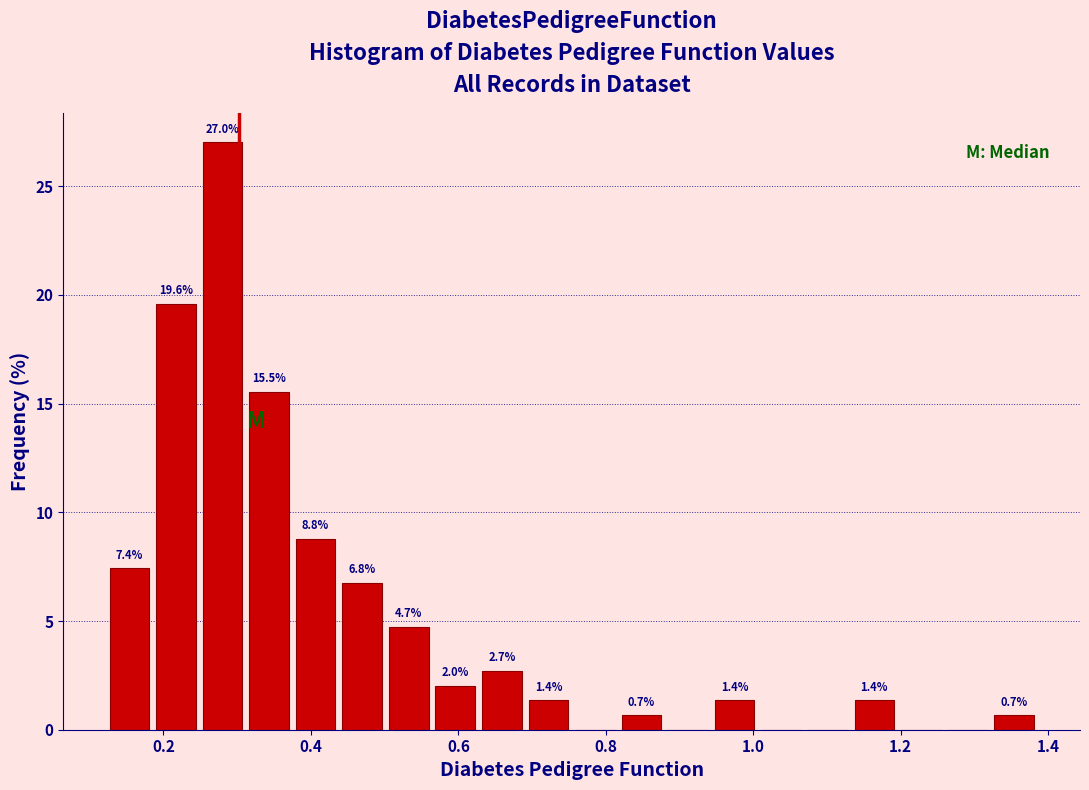

Around what value on the x-axis is the tallest bar? Give the approximate position of its centre, as read against the axis.

0.28